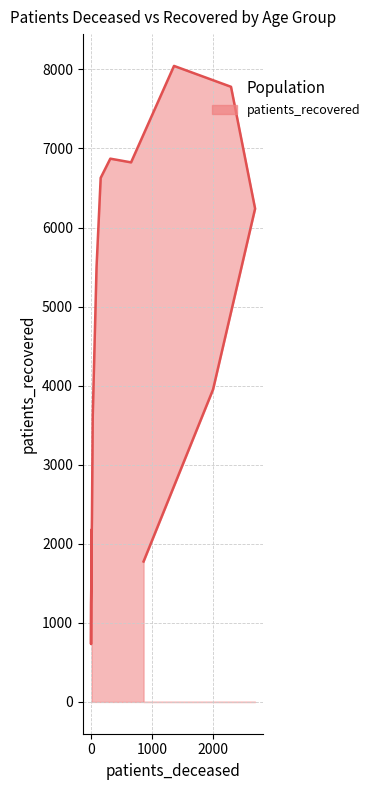

At which category does the chart reach its peak across all series?

70 - 74